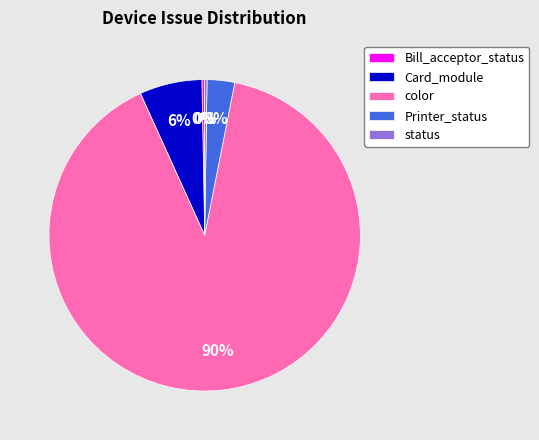

Is it true that color is 80% of the pie?

False